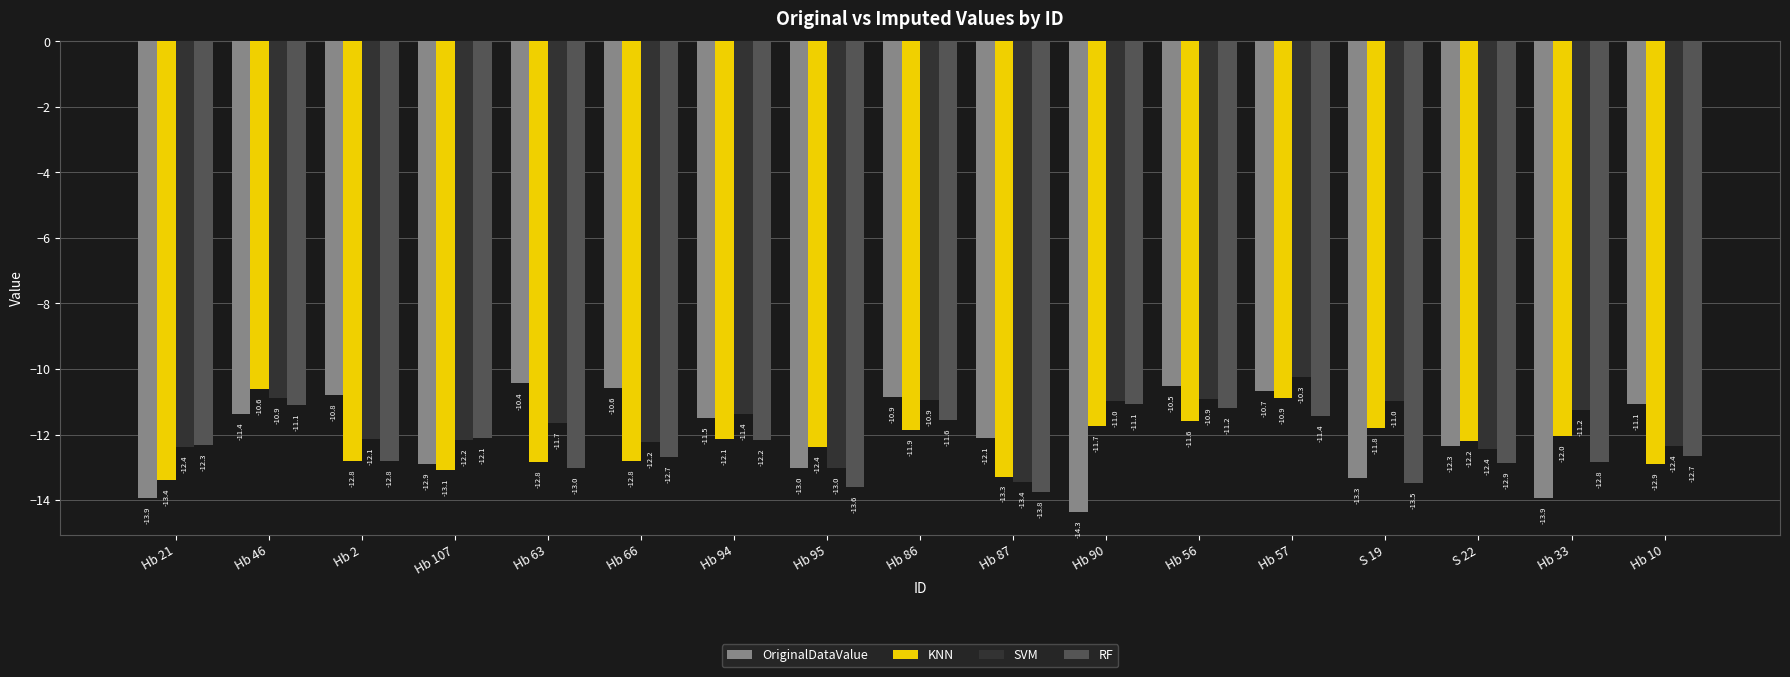

Which series has the largest total across all categories?

SVM